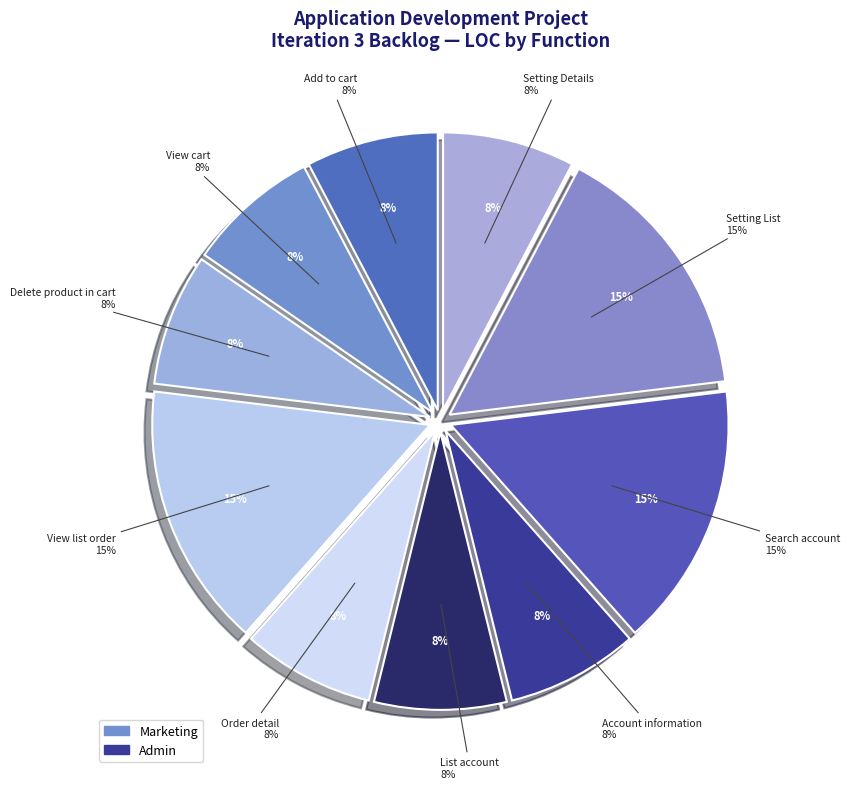

Combined, do Order detail and View list order account for over 50%?

No